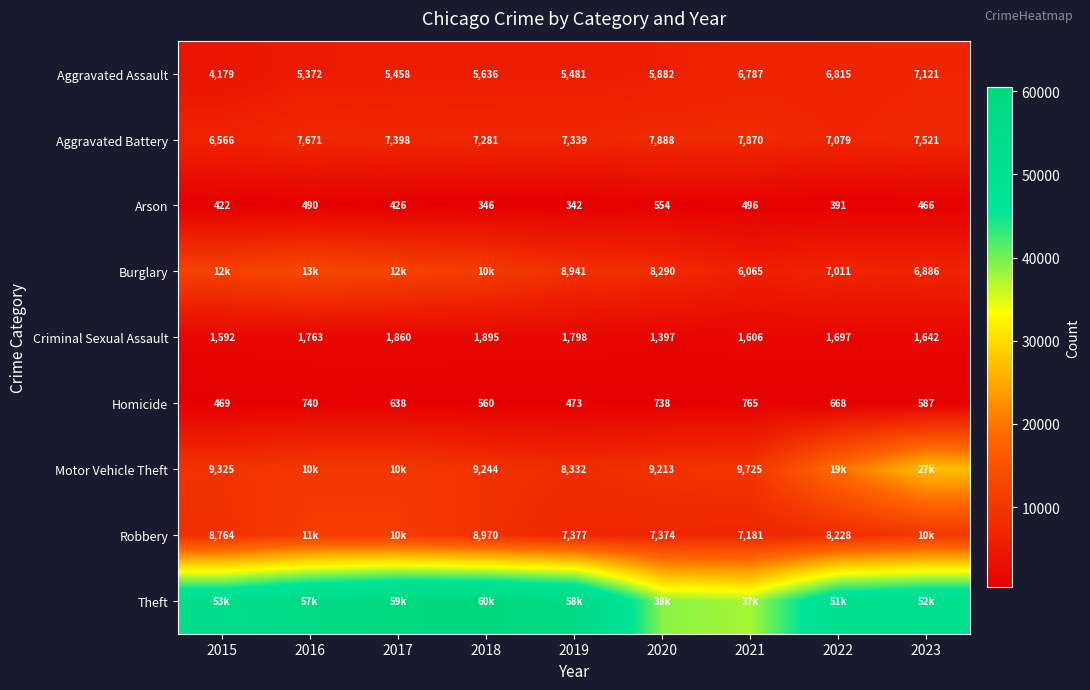

Rank the categories by Criminal Sexual Assault value from lowest to highest.

2020, 2015, 2021, 2023, 2022, 2016, 2019, 2017, 2018